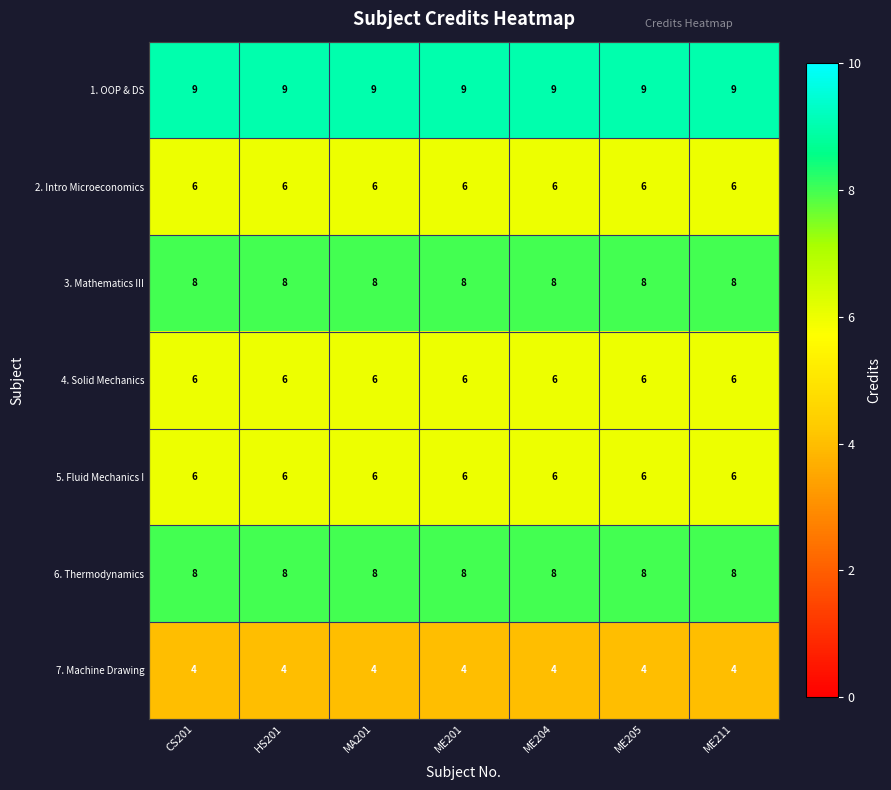

What is the lowest value of the 7. Machine Drawing series?

4